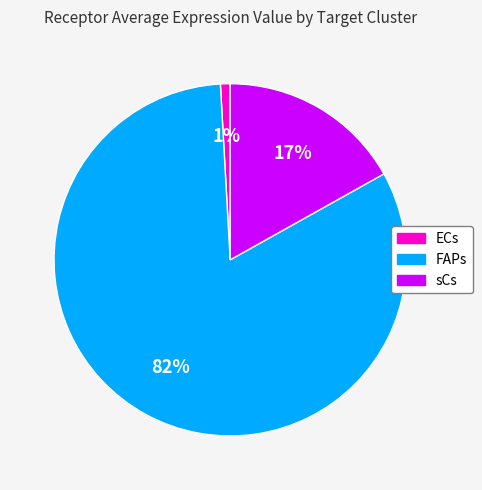

Is the sum of sCs and FAPs greater than half?

Yes